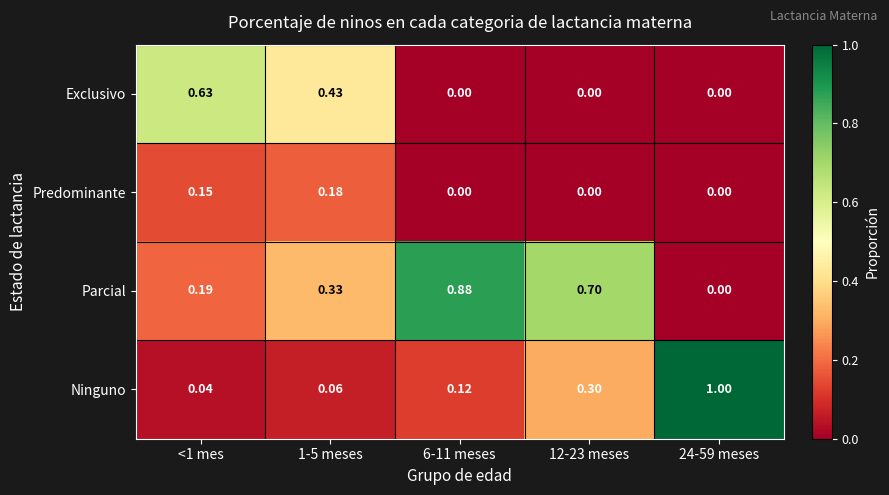

At which category does the chart reach its peak across all series?

24-59 meses